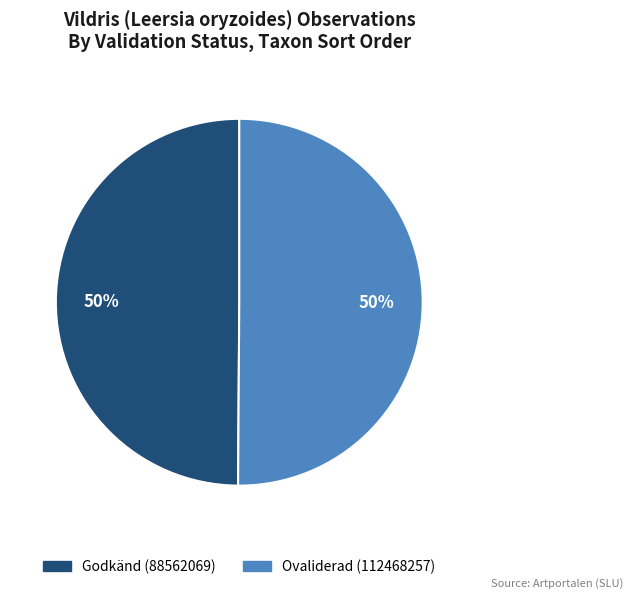

What is the ratio of the value at Godkänd (88562069) to the value at Ovaliderad (112468257)?

1.0